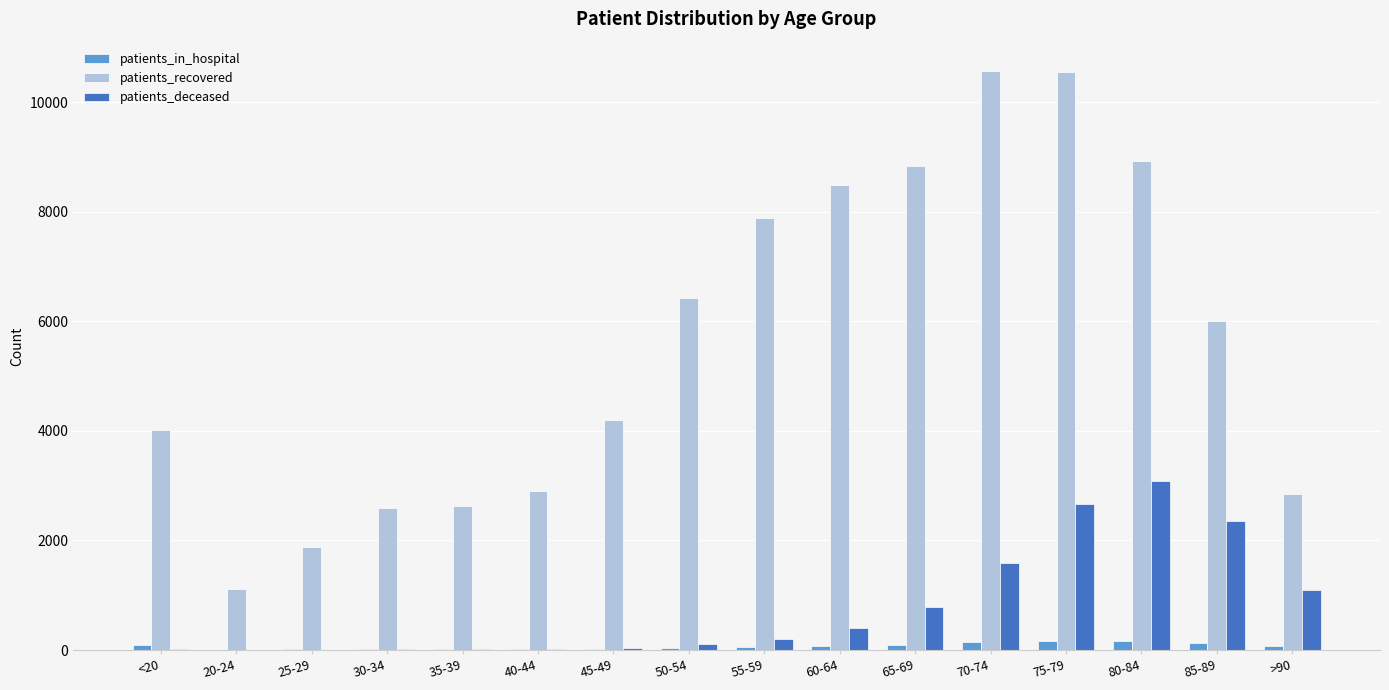

What is the maximum value shown in the chart?

10573